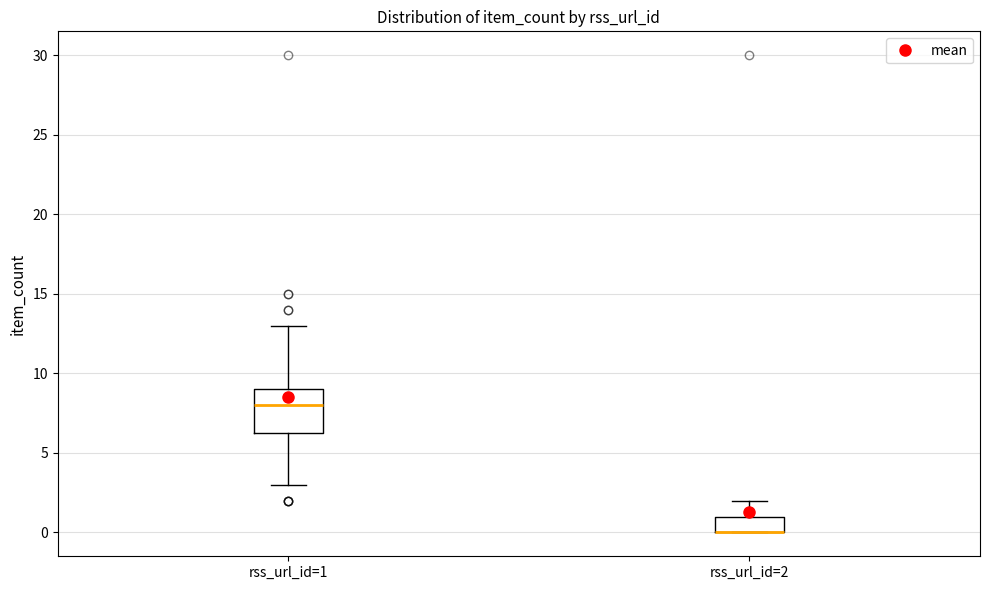

Which box is the tallest, from its lower edge to its upper edge?

rss_url_id=1